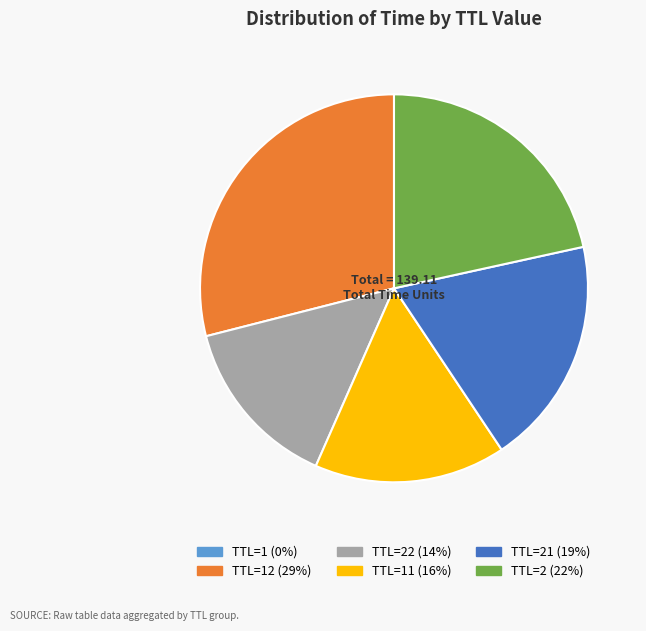

Does any single category account for the majority?

No